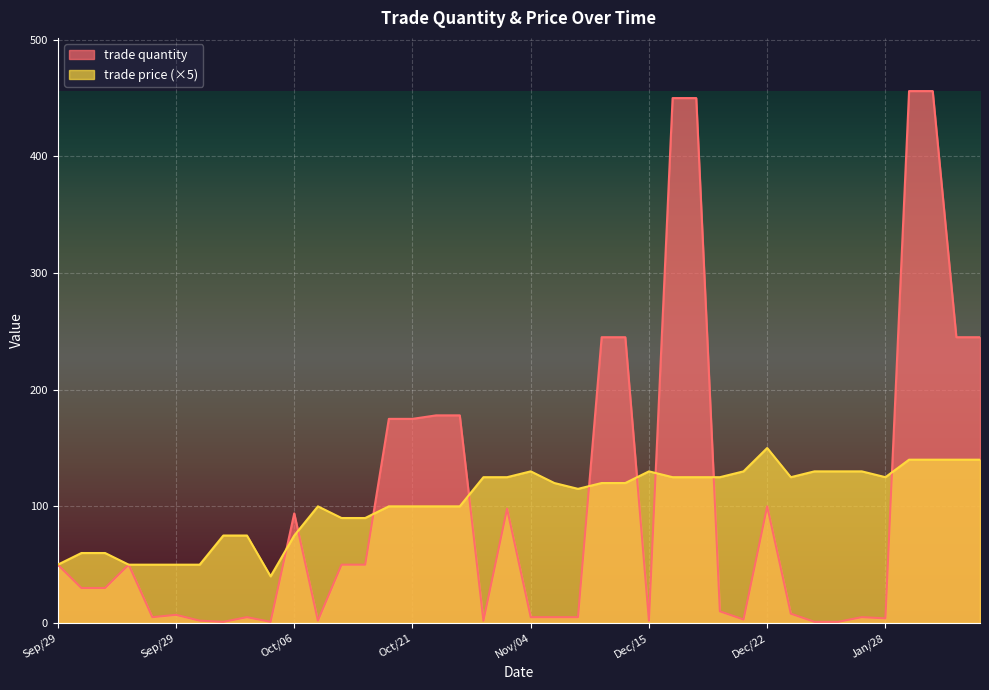

What is the highest value of the trade price series?

150